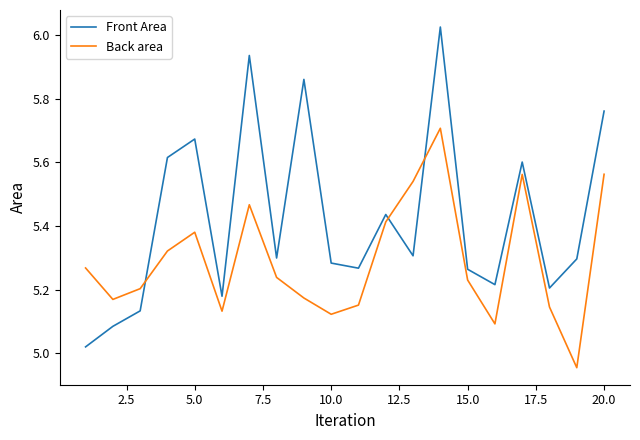

Which series has the widest spread of values?

Front Area